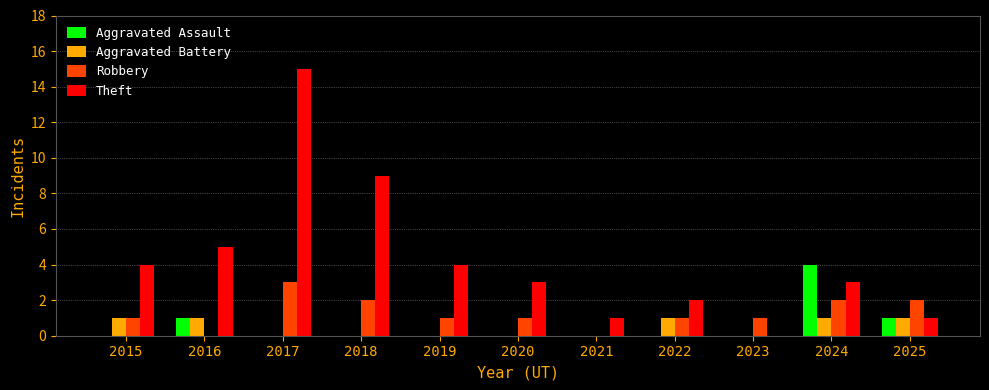

What is the greatest value displayed?

15